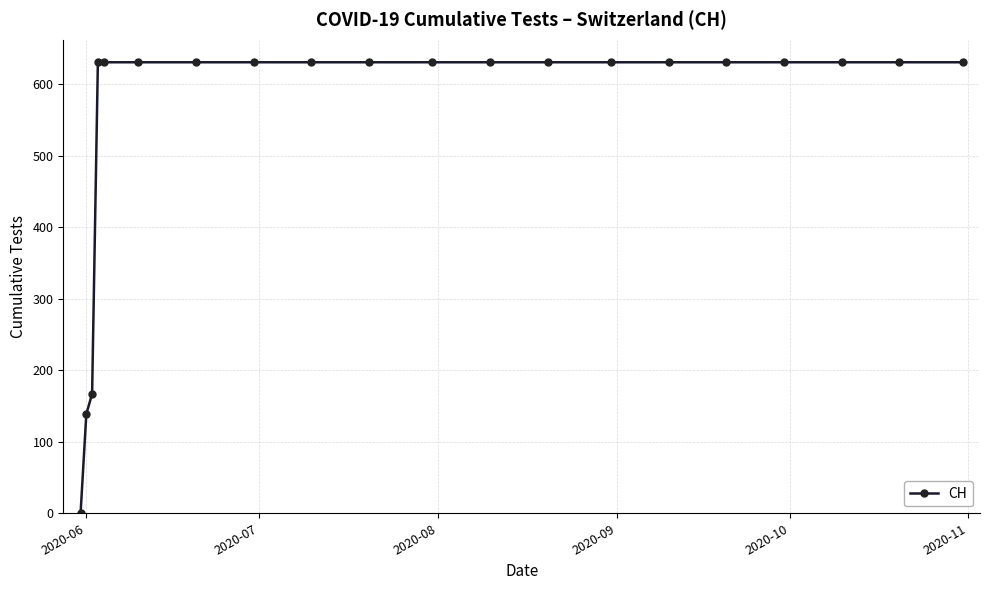

What is the maximum value shown in the chart?

631